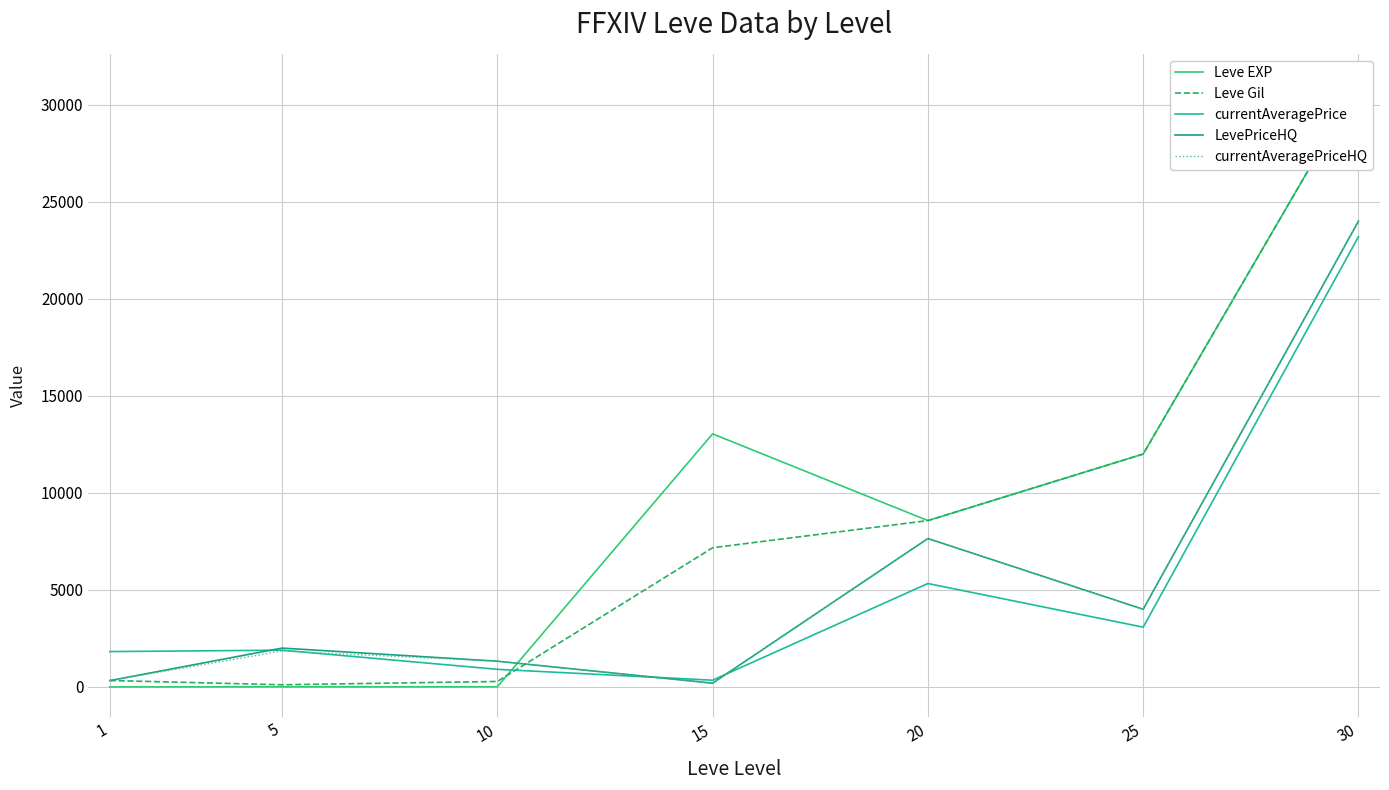

What is the total value across all series at 5?

5853.5